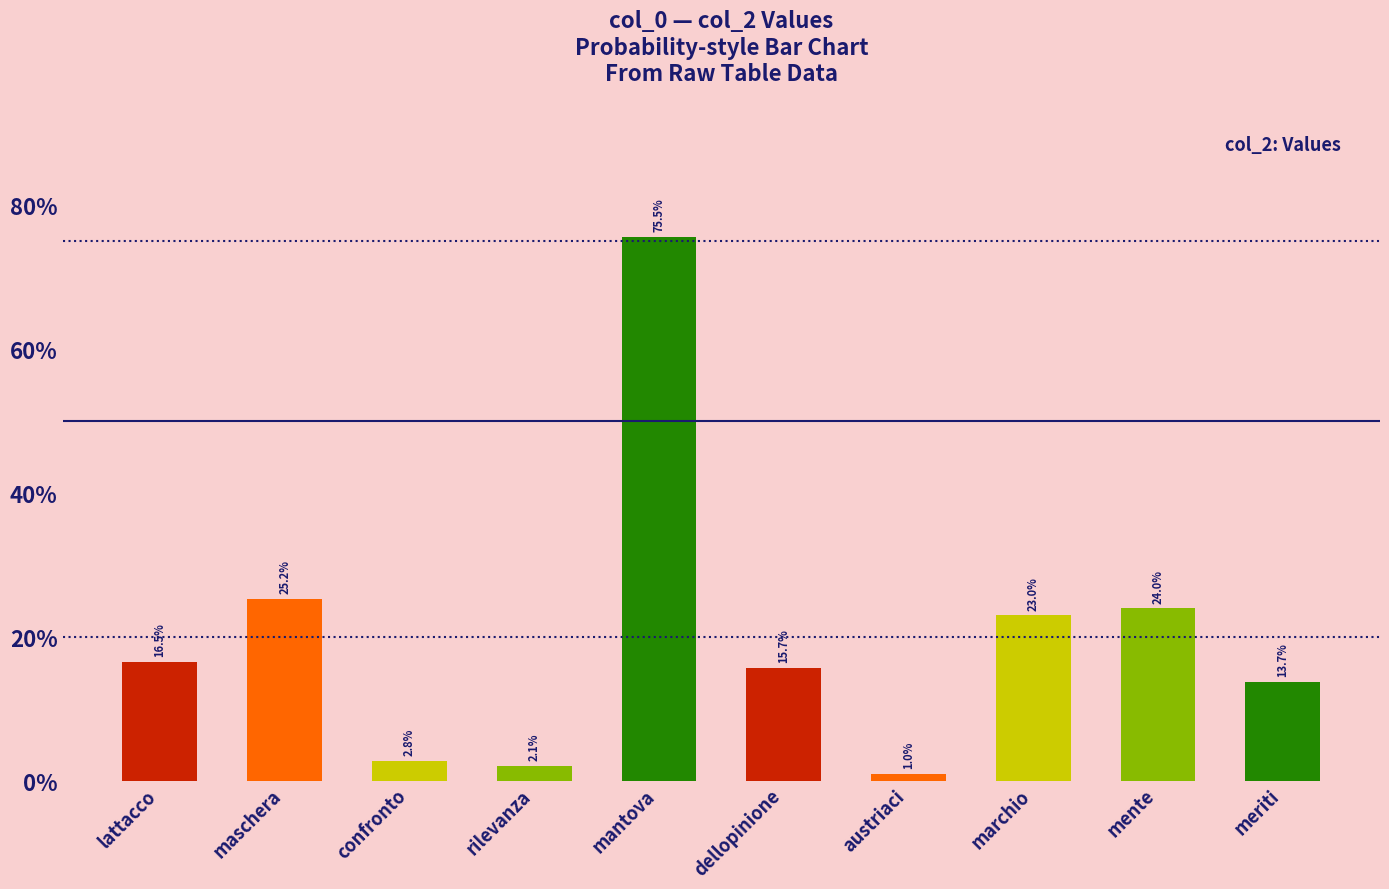

Does the chart contain any negative values?

No